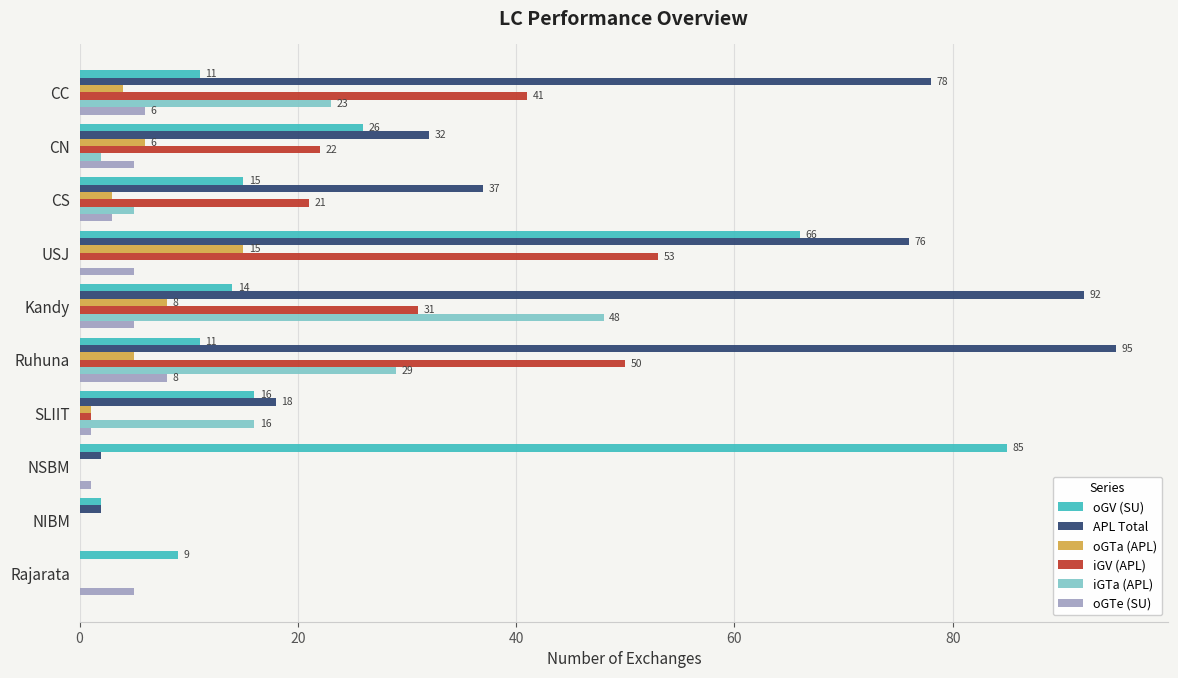

What is the sum of all oGV (SU) values?

255